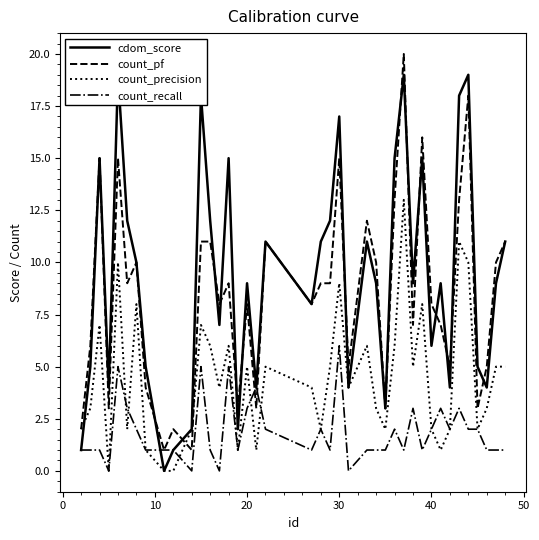

Reading left to right, extract all data points from this chart.

cdom_score: 1	5	15	4	19	12	10	5	0	1	2	18	12	7	15	2	9	4	11	8	11	12	17	4	11	9	3	15	19	9	15	6	9	4	18	19	5	4	9	11
count_pf: 2	6	15	3	15	9	10	4	1	2	1	11	11	8	9	3	8	3	11	8	9	9	15	5	12	10	3	13	20	7	16	8	7	5	13	18	3	5	10	11
count_precision: 2	3	7	0	10	2	8	1	0	0	2	7	6	4	6	1	5	1	5	4	2	5	9	4	6	3	2	6	13	5	8	2	1	2	11	10	2	3	5	5
count_recall: 1	1	1	0	5	3	2	1	1	1	0	5	1	0	5	1	3	4	2	1	2	1	6	0	1	1	1	2	1	3	1	2	3	2	3	2	2	1	1	1